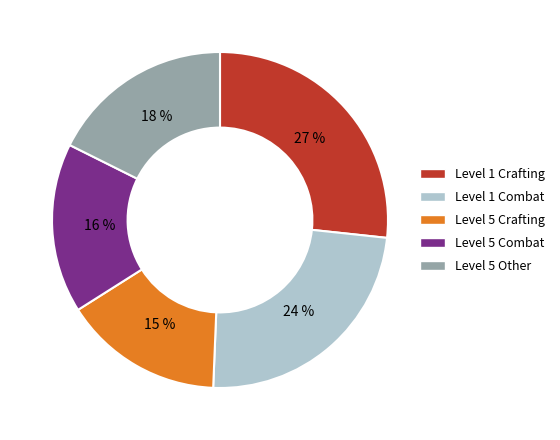

Does any single category account for the majority?

No